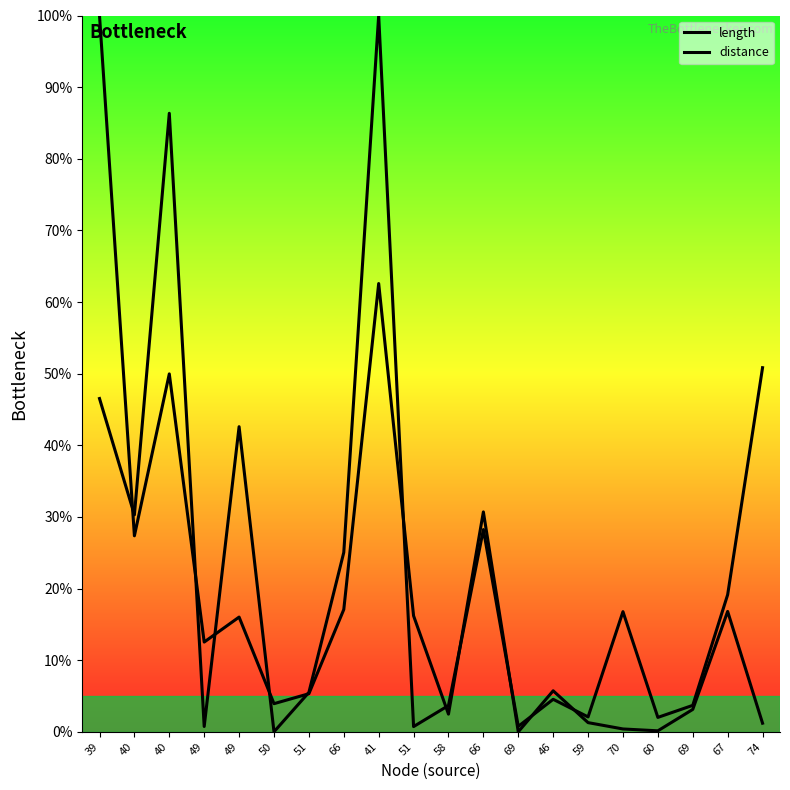

At how many categories does at least one series exceed 39?

5